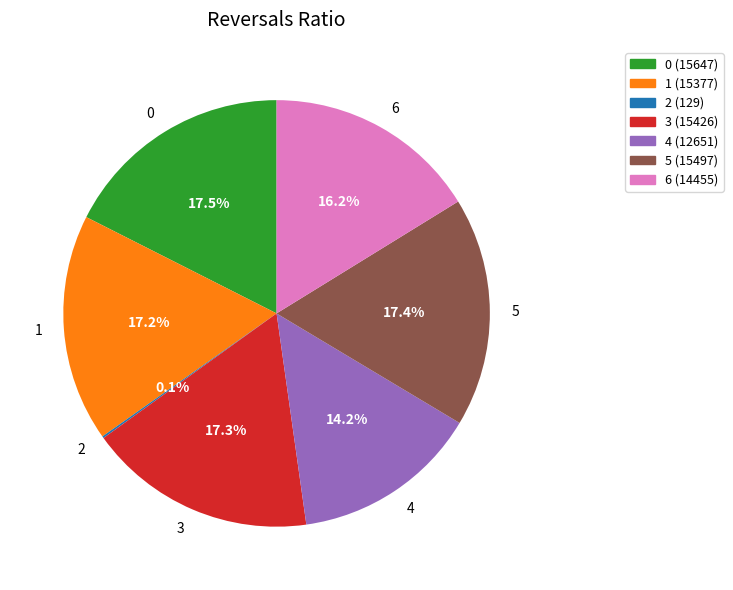

To the nearest percent, what is the average slice percentage?

14%